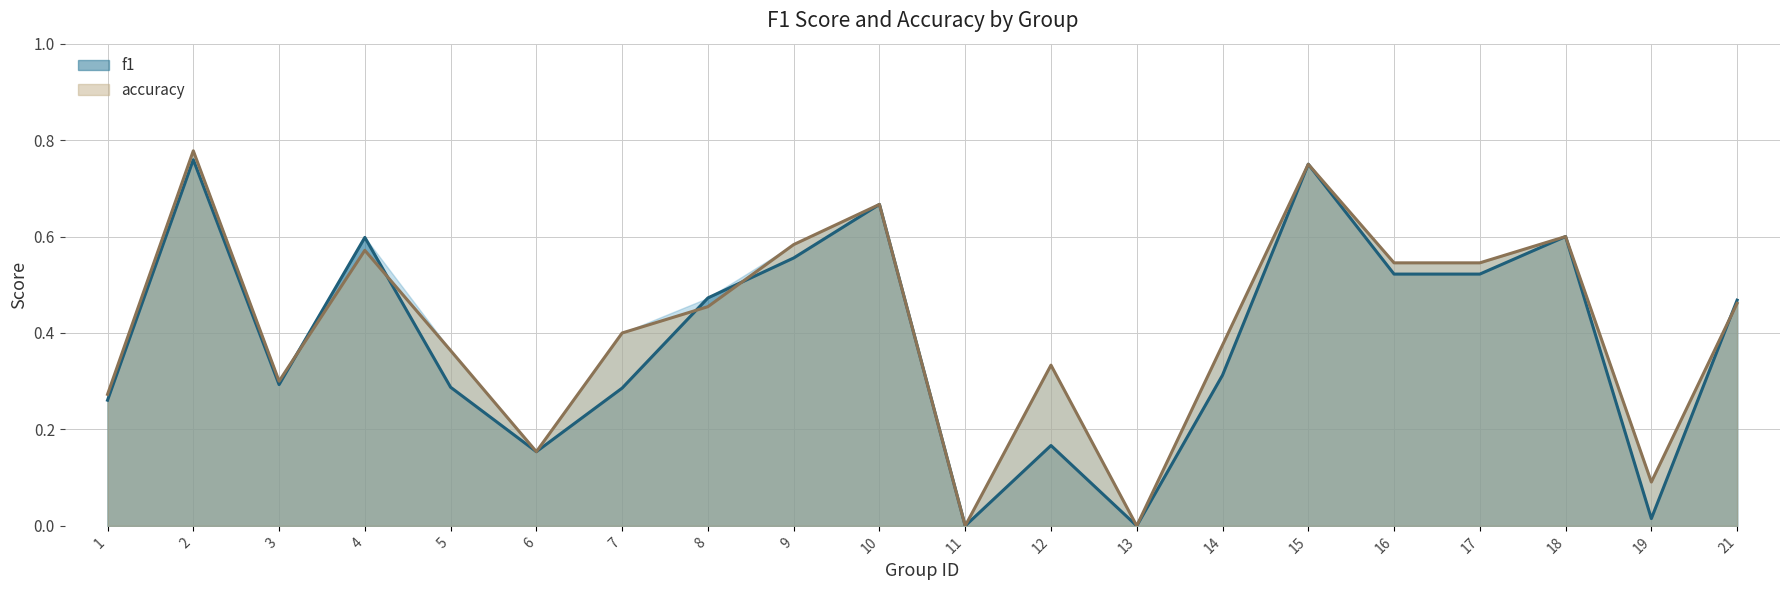

Which series changed the most between 10 and 15?

f1